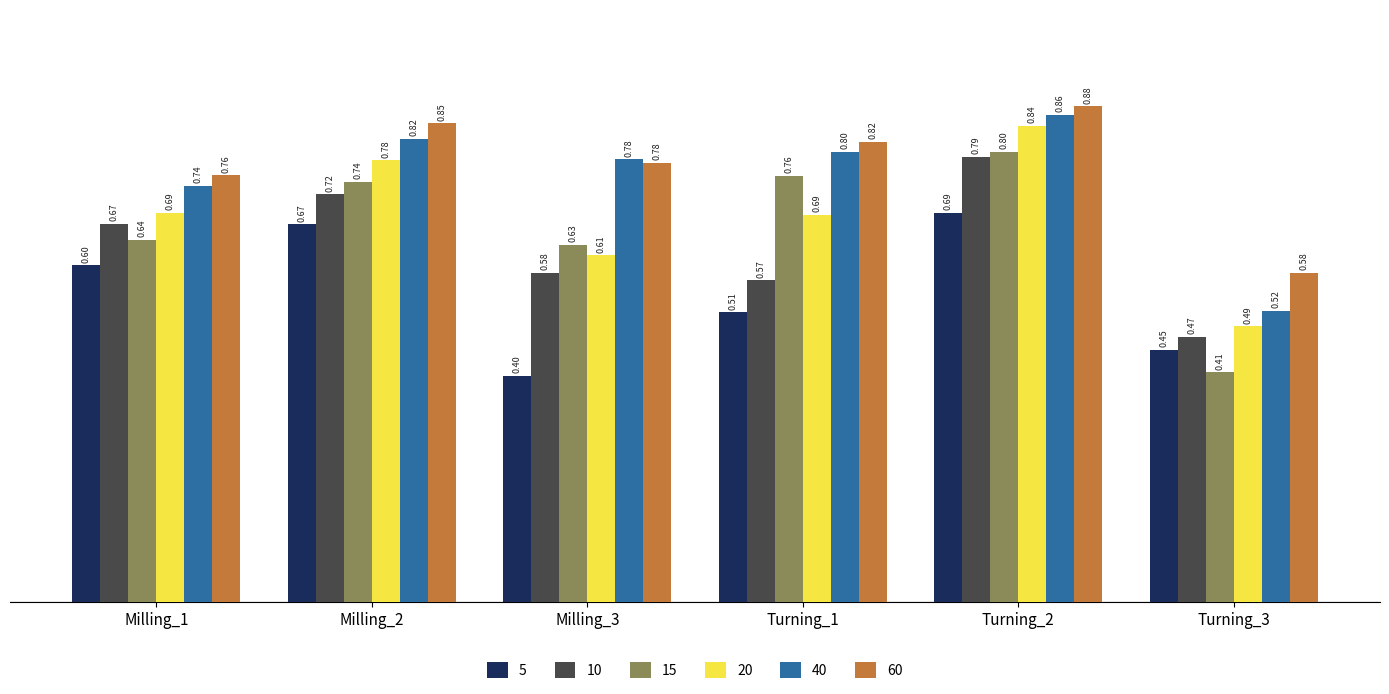

What is the difference between the maximum and second lowest values in the 20 series?

0.2